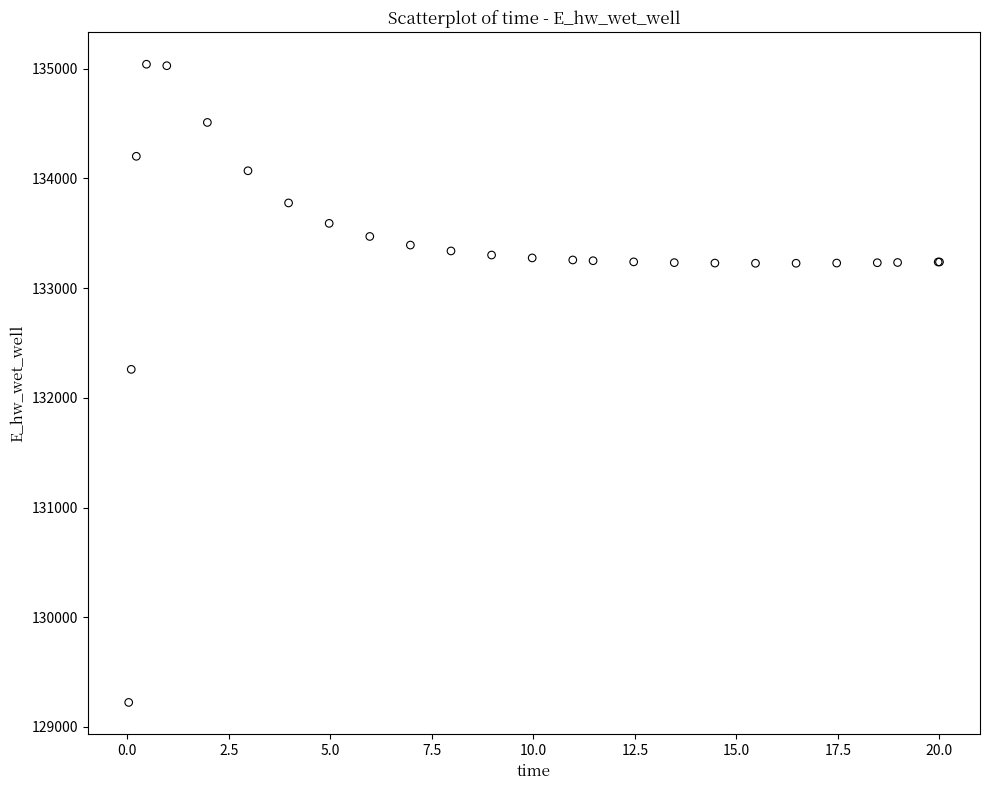

What Y value in the scatter plot is closest to 132132?

132259.6